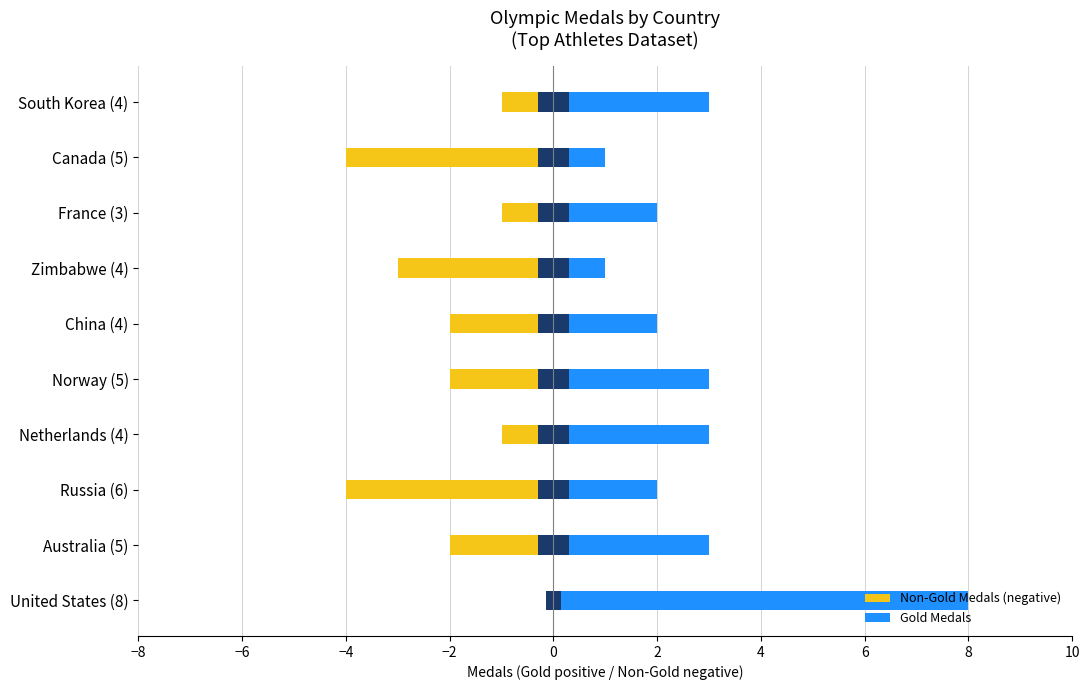

Is the value of Gold Medals at Russia (6) greater than the value of Non-Gold Medals (negative) at Russia (6)?

Yes